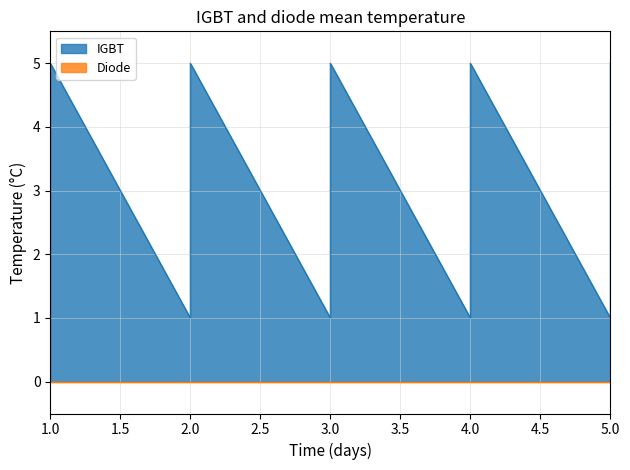

Where is the data nearest to the value 3?

1.0